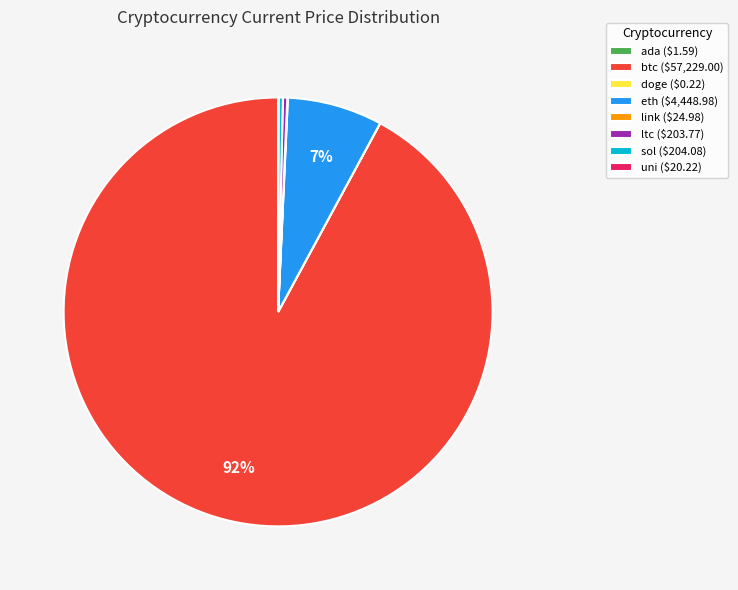

Is btc ($57,229.00) the majority of the pie?

Yes